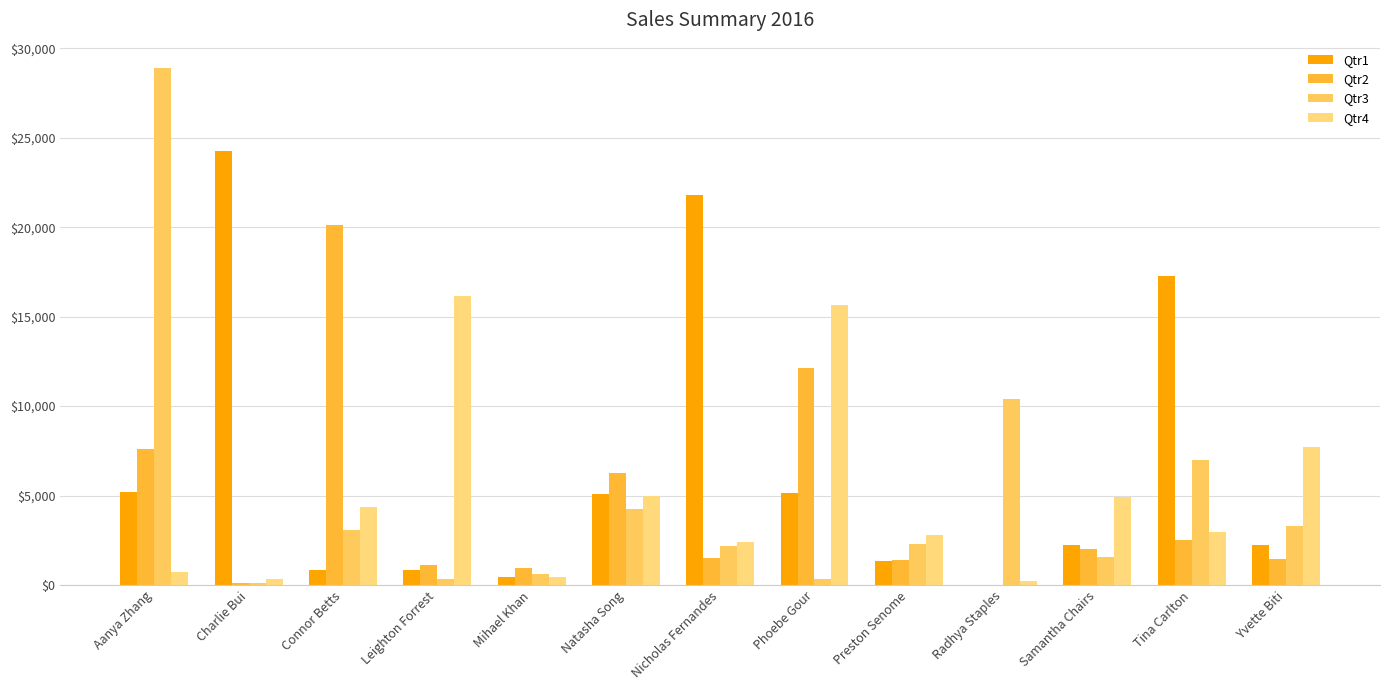

What is the label of the 8th bar from the right?

Natasha Song